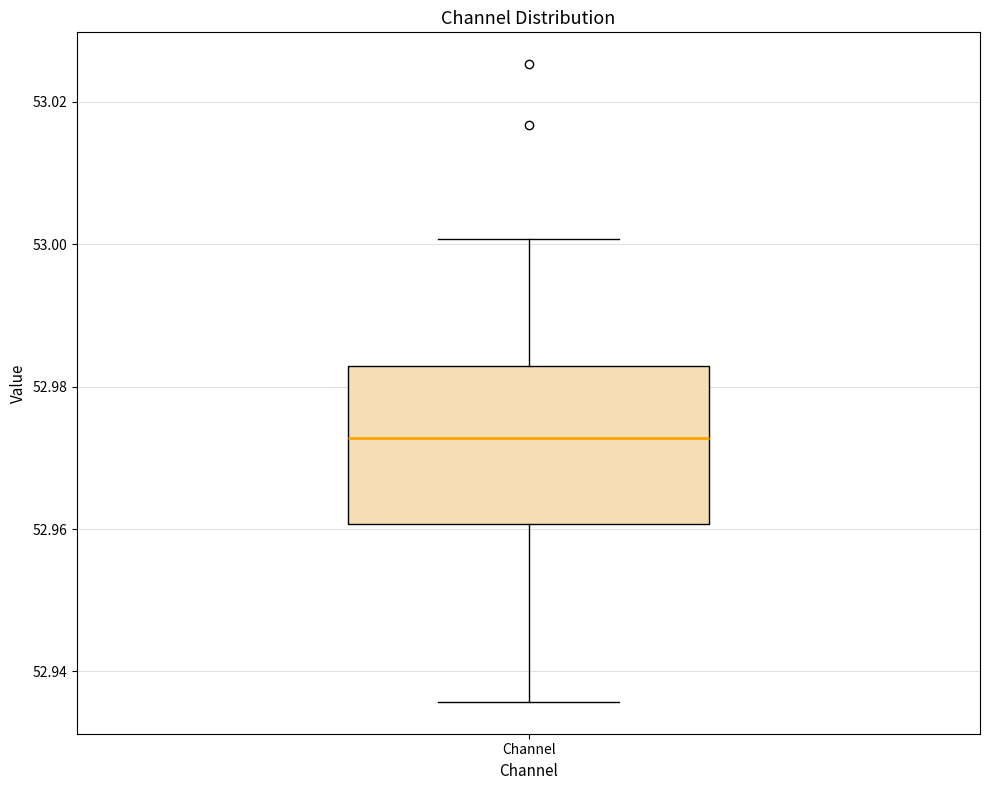

Where is the lower edge of the box for Channel on the y-axis? The values are not printed on the chart, so give them approximately, as read against the axis.

52.960